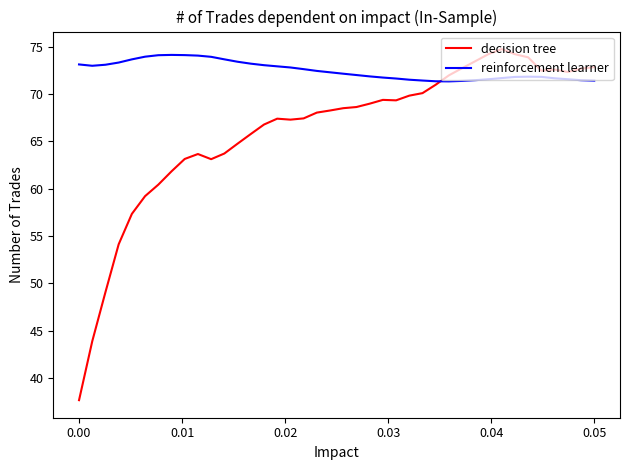

Which series has the largest total across all categories?

reinforcement learner